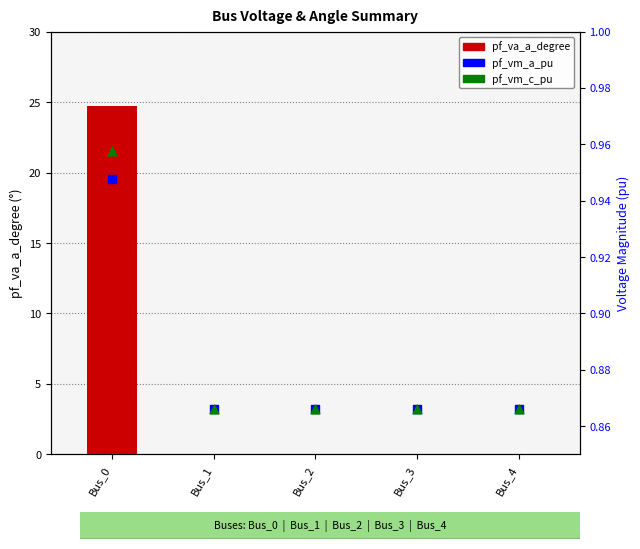

At how many categories does at least one series exceed 2?

1